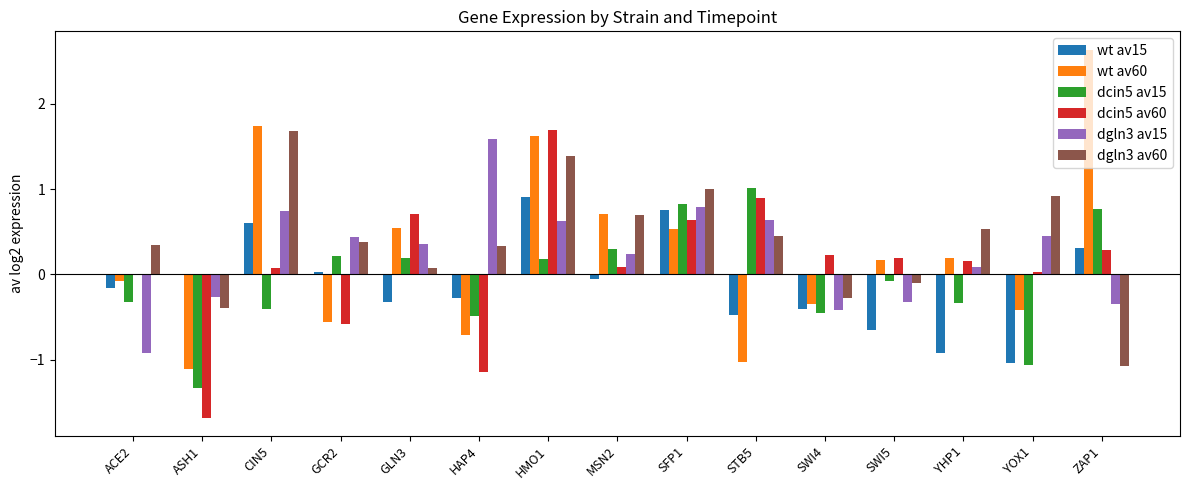

What is the sum of all wt av60 values?

3.9